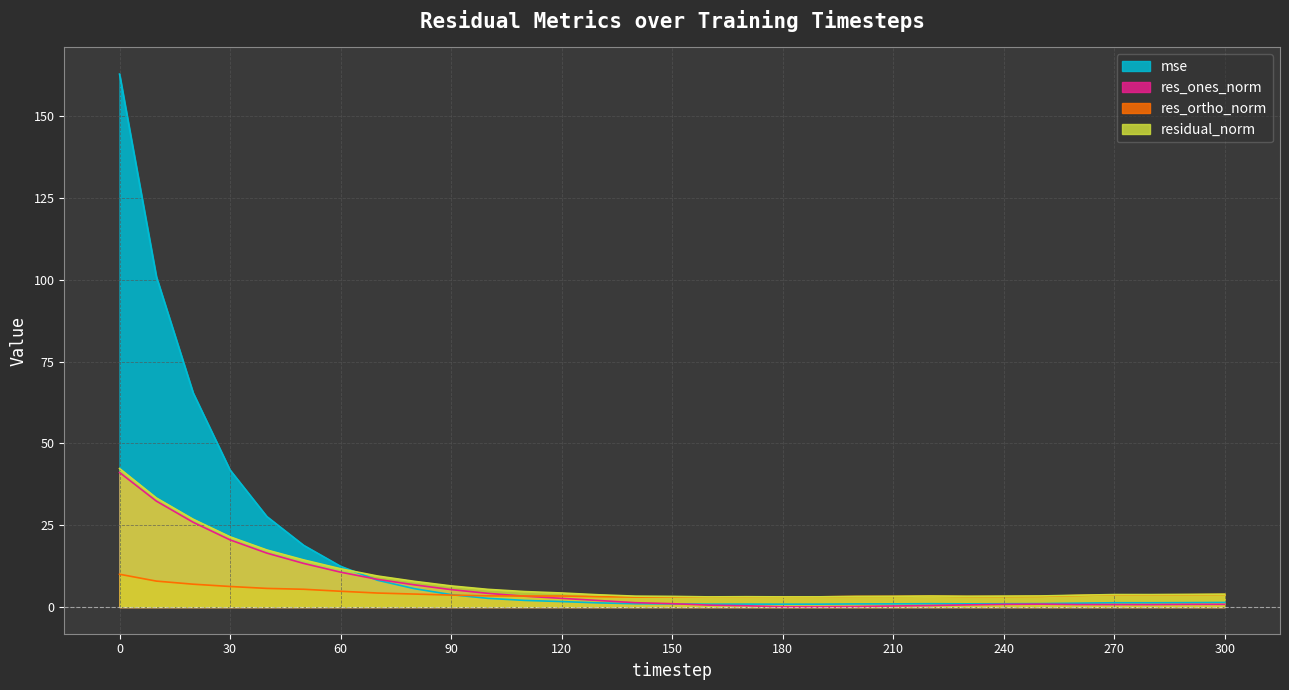

What is the difference between the second highest and second lowest values in the res_ones_norm series?

32.3